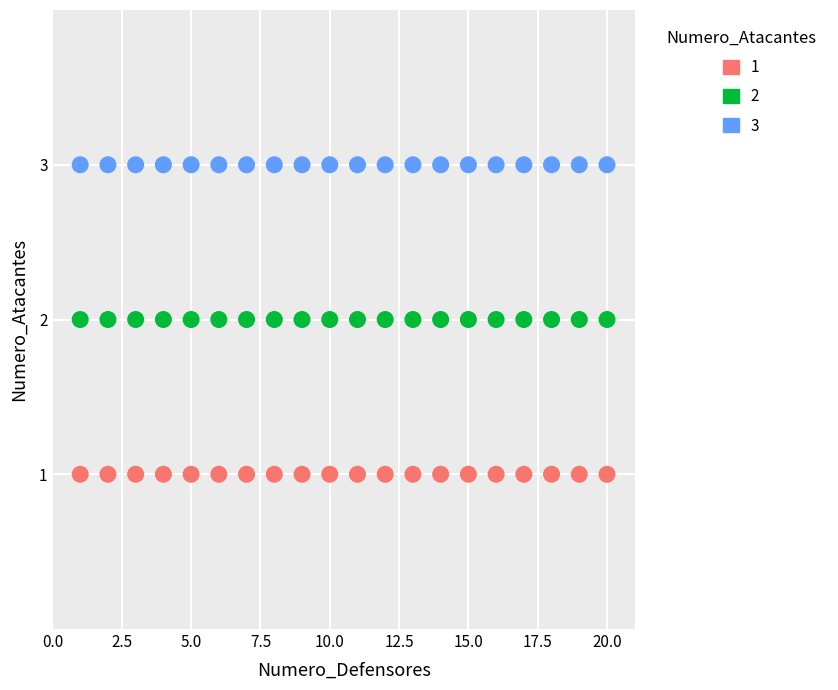

Which series contains the highest Y value?

3